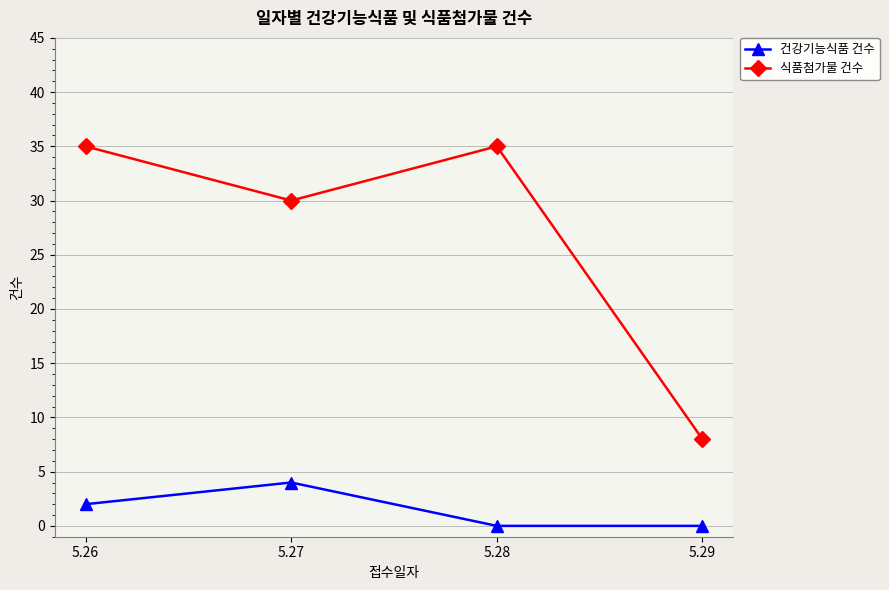

What is the sum of the 식품첨가물 건수 values at 5.29 and 5.28?

43